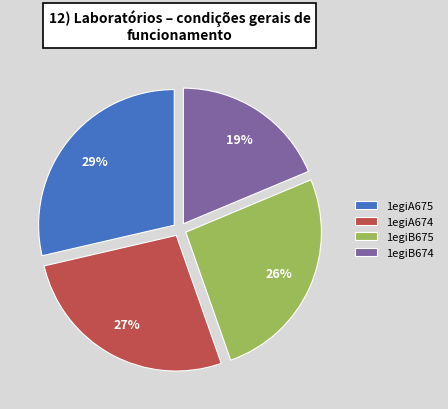

Which category has the biggest portion of the pie?

1egiA675